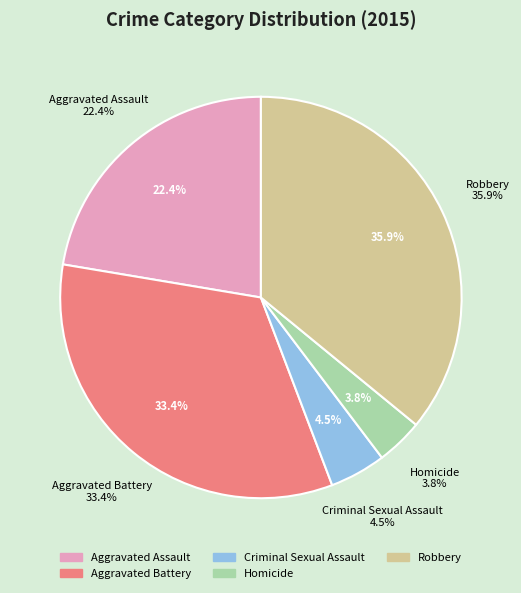

Which slice is the smallest?

Homicide